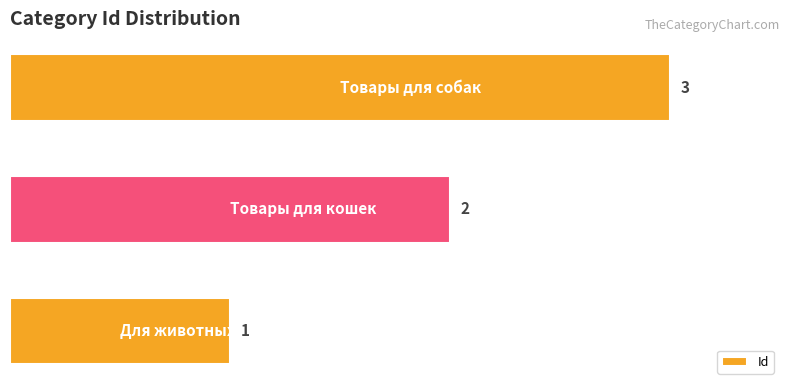

Count the number of categories in the chart.

3